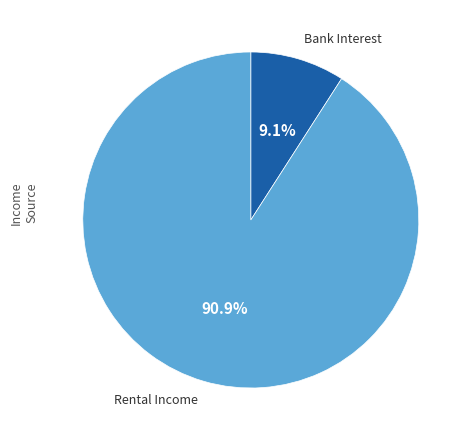

Is there any slice that represents more than half of the pie?

Yes